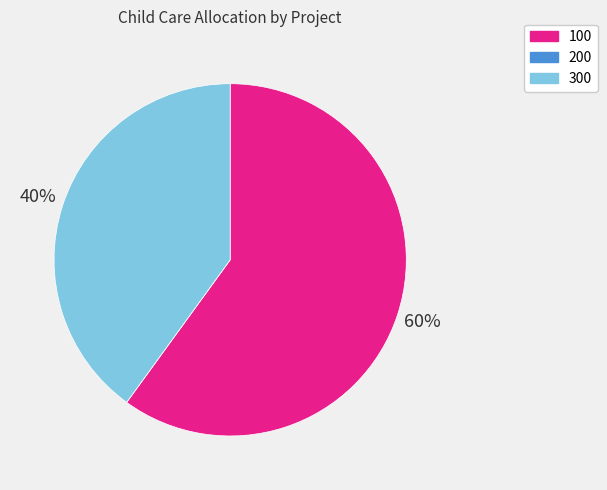

Do 100 and 300 together represent more than half of the pie?

Yes